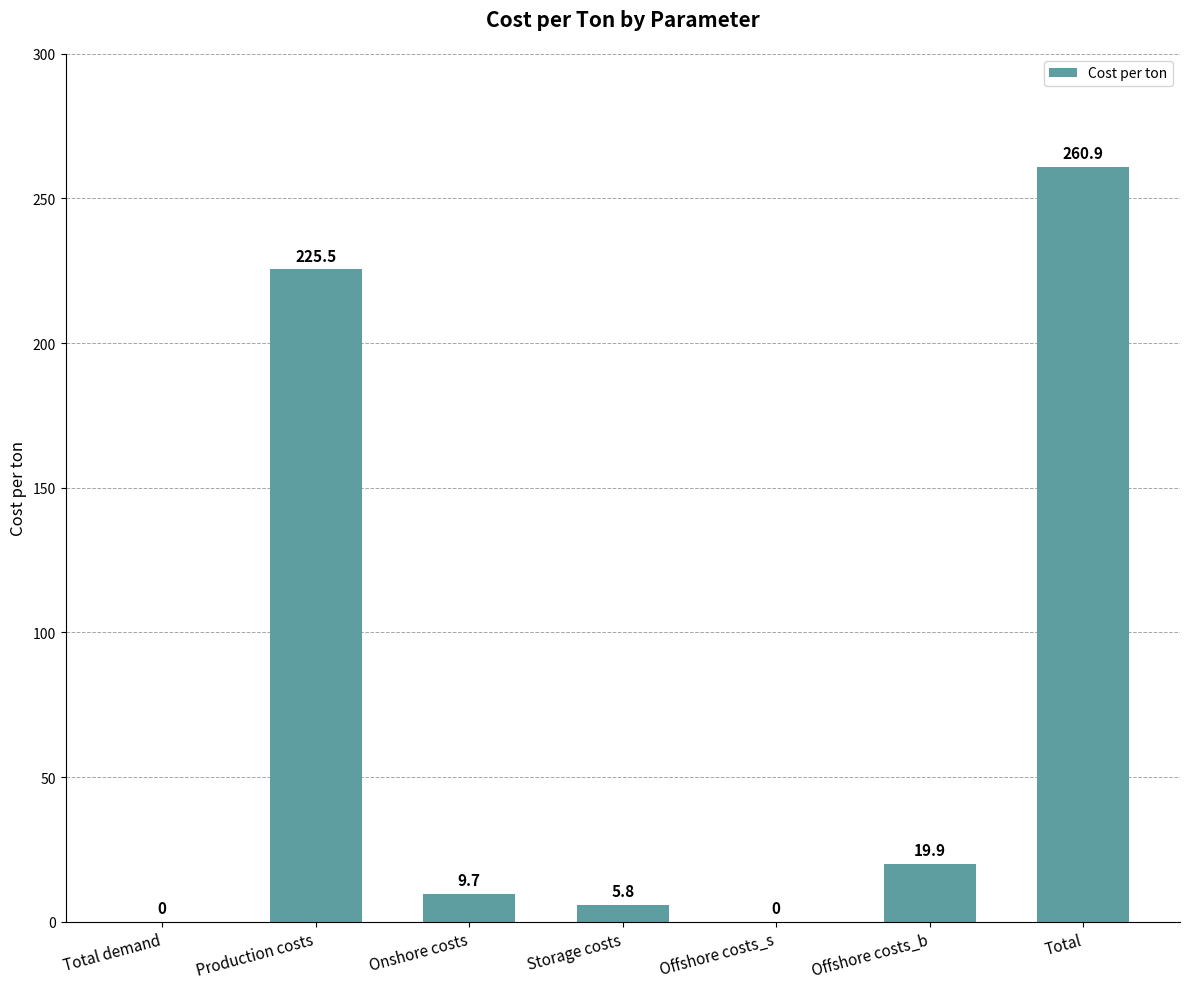

What is the change in value from Offshore costs_s to Offshore costs_b?

+19.9